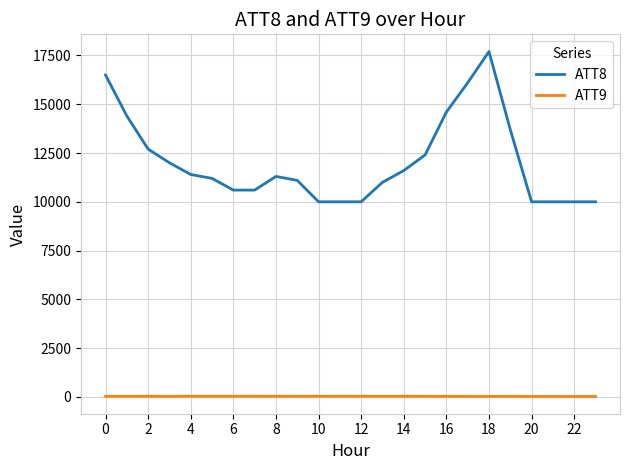

What is the difference between the maximum and second lowest values in the ATT8 series?

7700.0